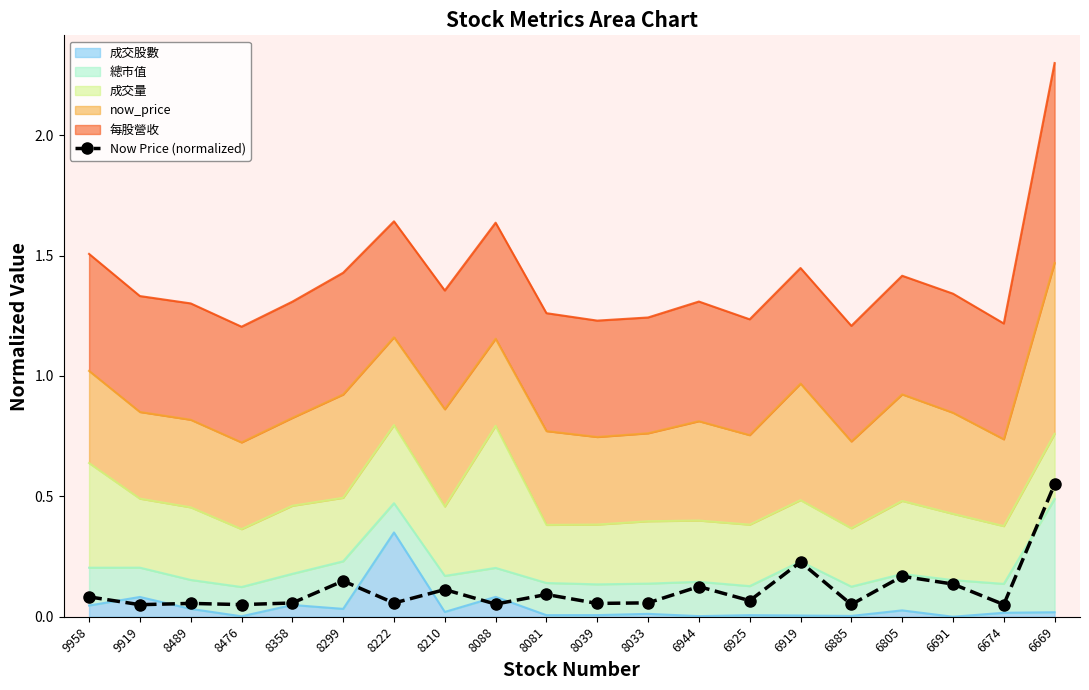

The value at 6925 is 0.1. True or false?

False